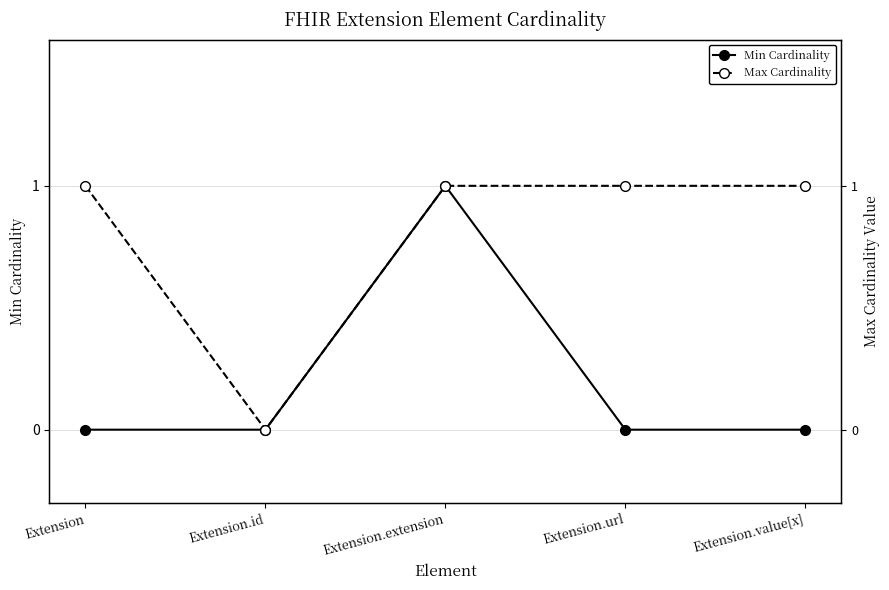

What is the label of the 4th point from the left?

Extension.url